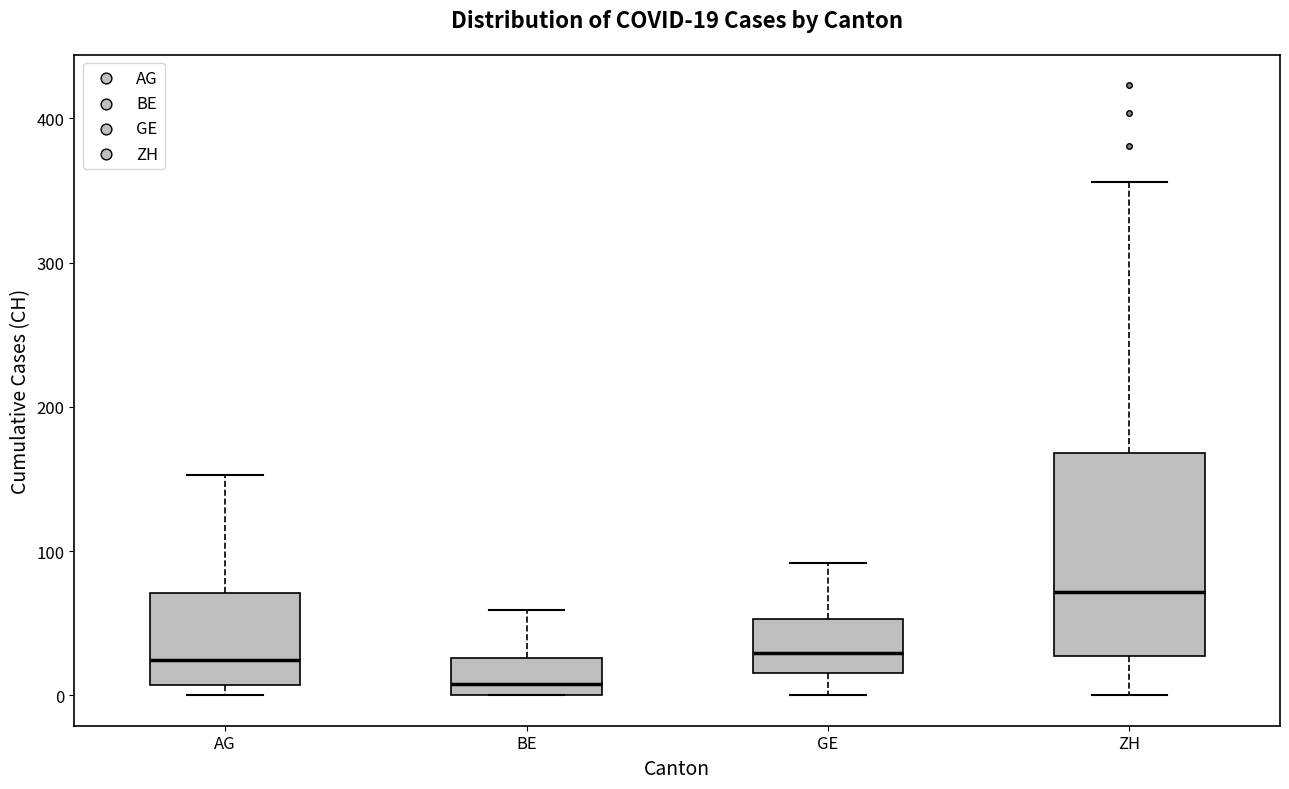

Which box has the lowest median line?

BE